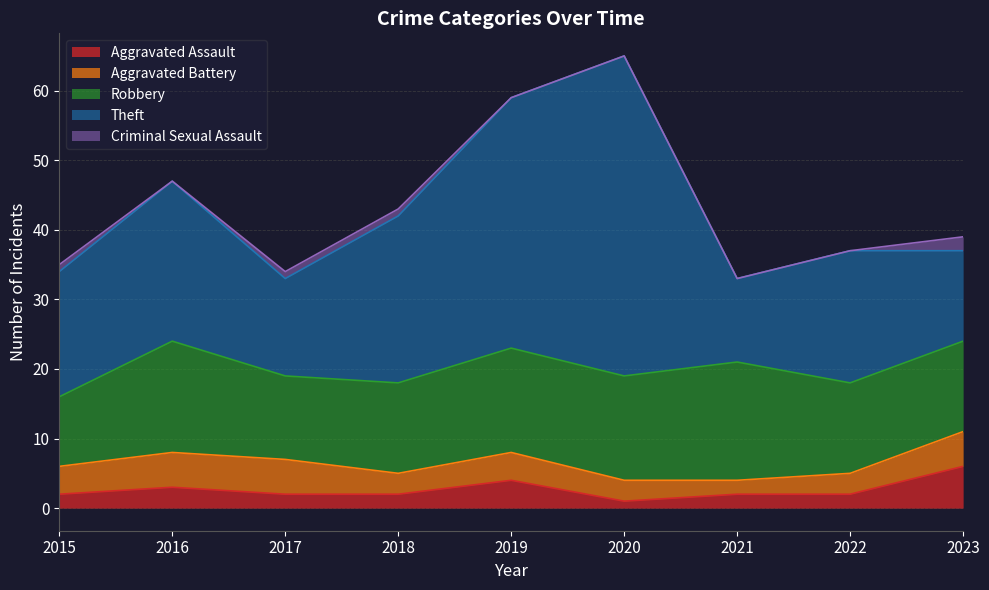

The value of Theft at 2018 is 24. True or false?

True